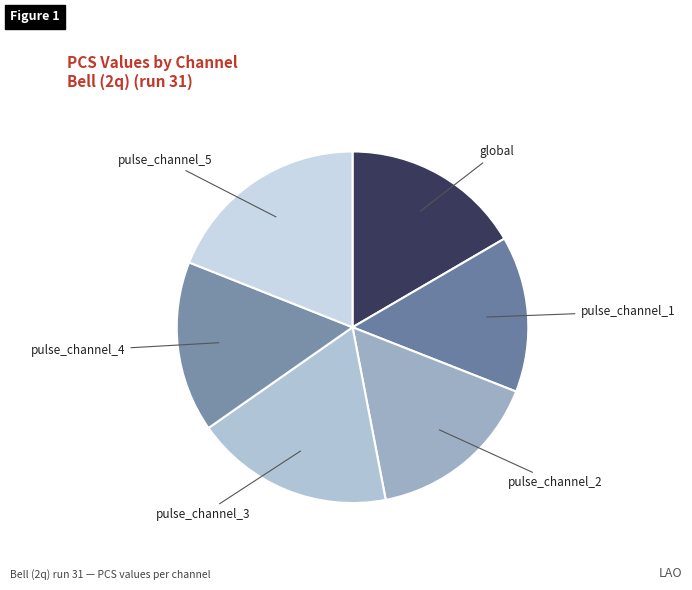

The pulse_channel_1 slice represents 14% of the pie. True or false?

True